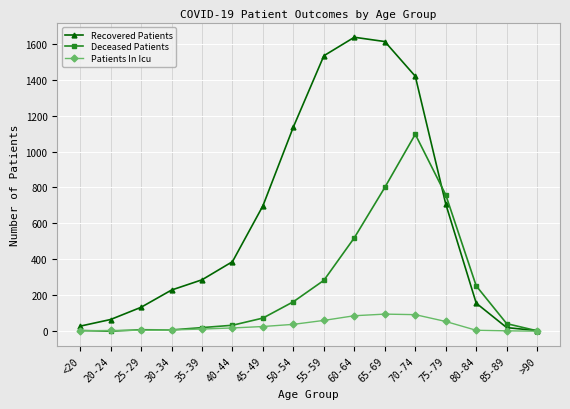

Which series changed the most between <20 and 80-84?

Deceased Patients